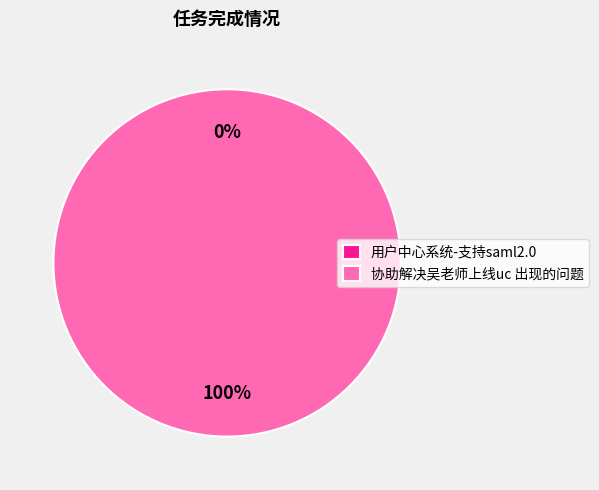

How many slices are in this pie chart?

2